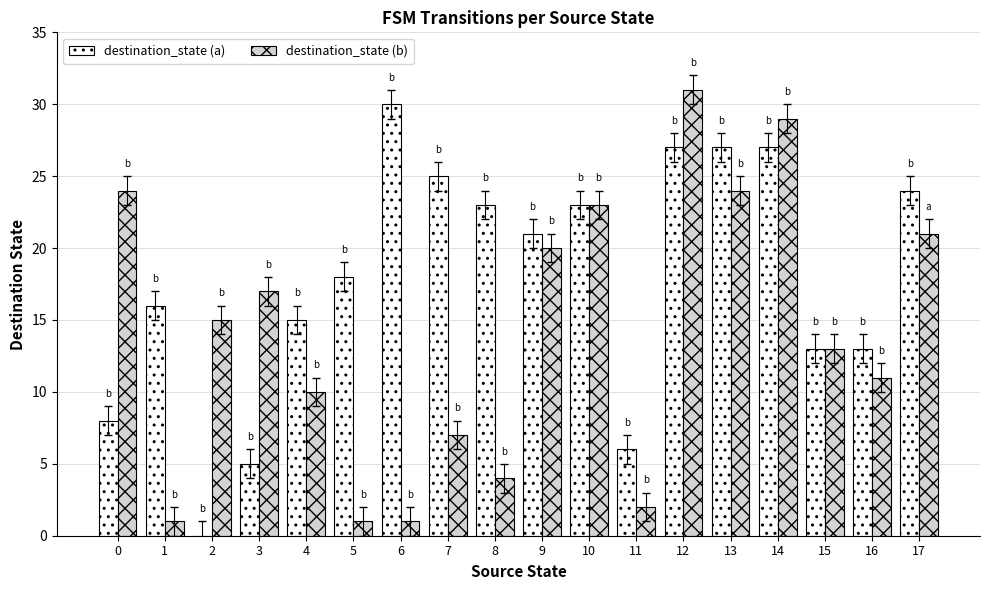

Are the bars horizontal?

No